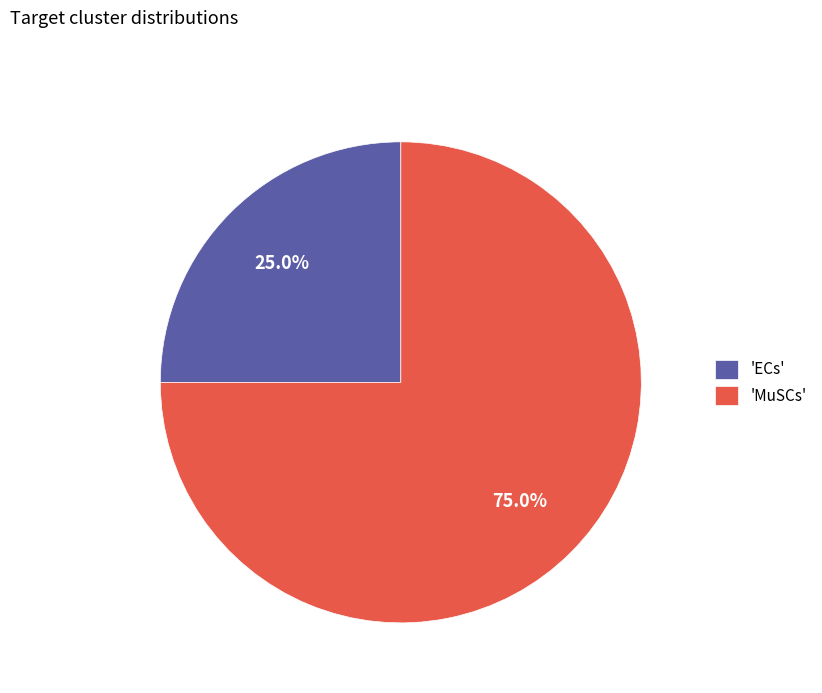

Approximately how many times larger is the value at 'MuSCs' compared to 'ECs'?

3.0